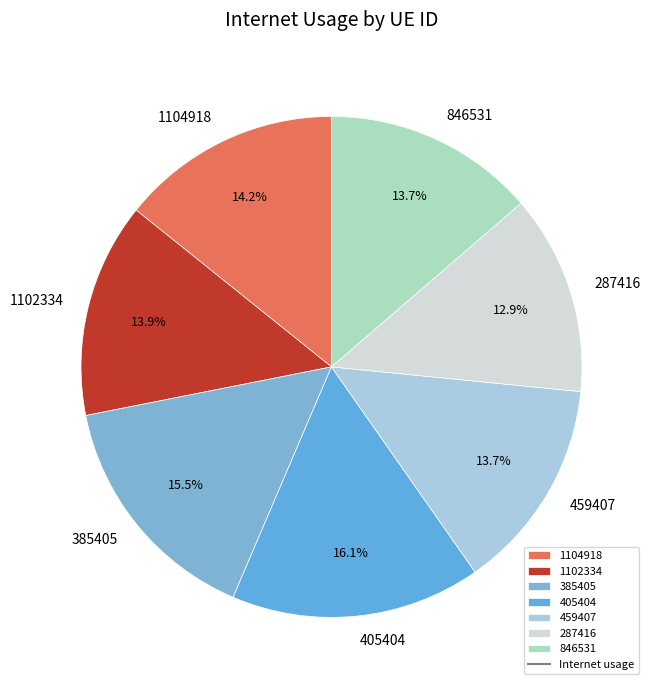

Is 1102334 the majority of the pie?

No